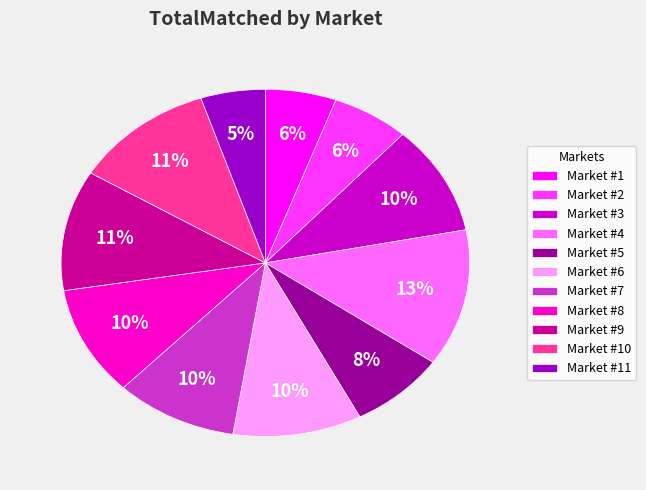

What percentage is the Market #10 slice, to the nearest percent?

11%